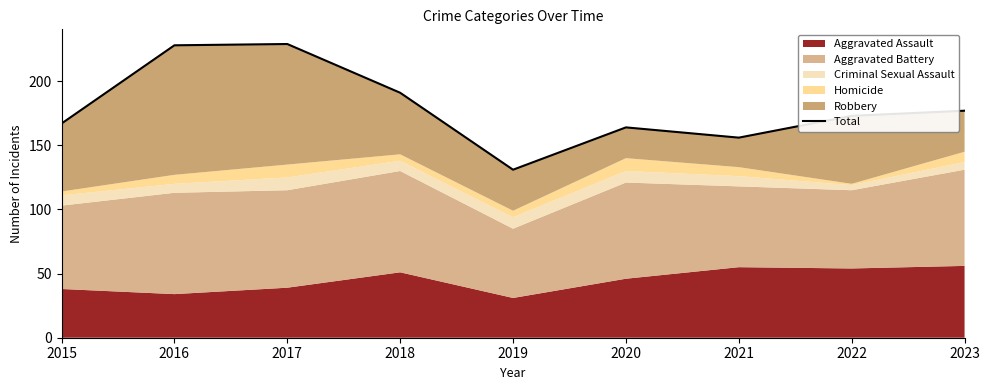

What is the value of the 1st point from the left?

167